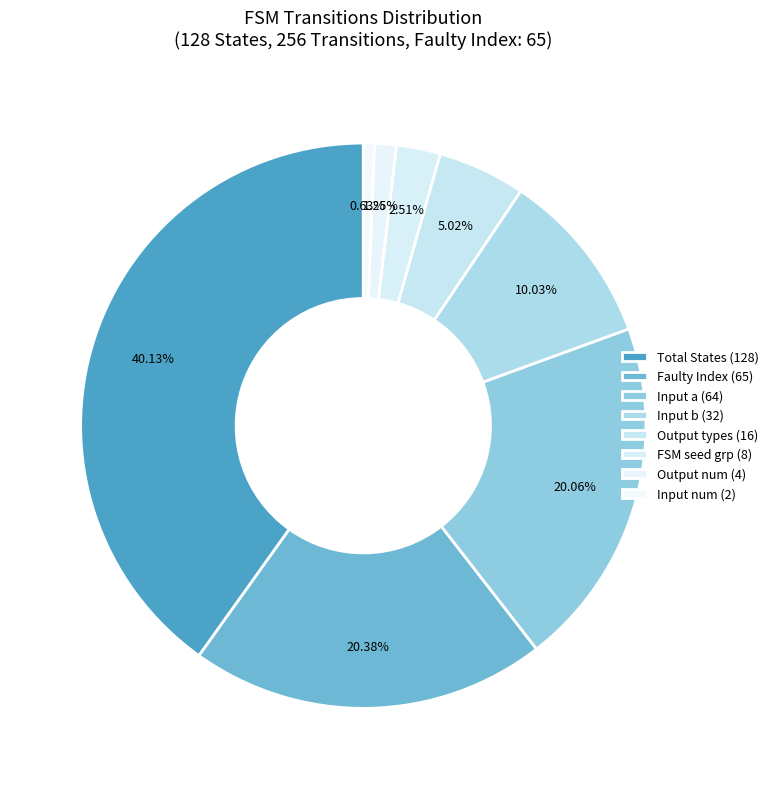

Count the number of slices in the pie.

8